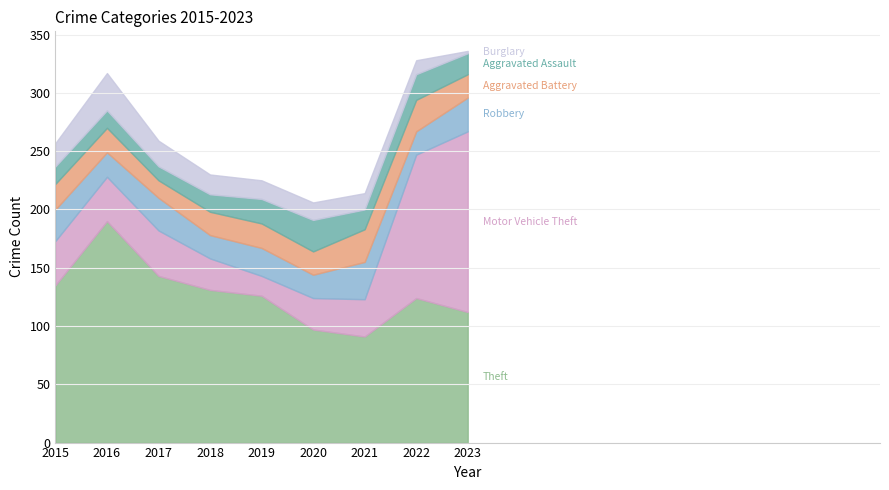

What is the difference between the maximum and second lowest values in the Motor Vehicle Theft series?

128